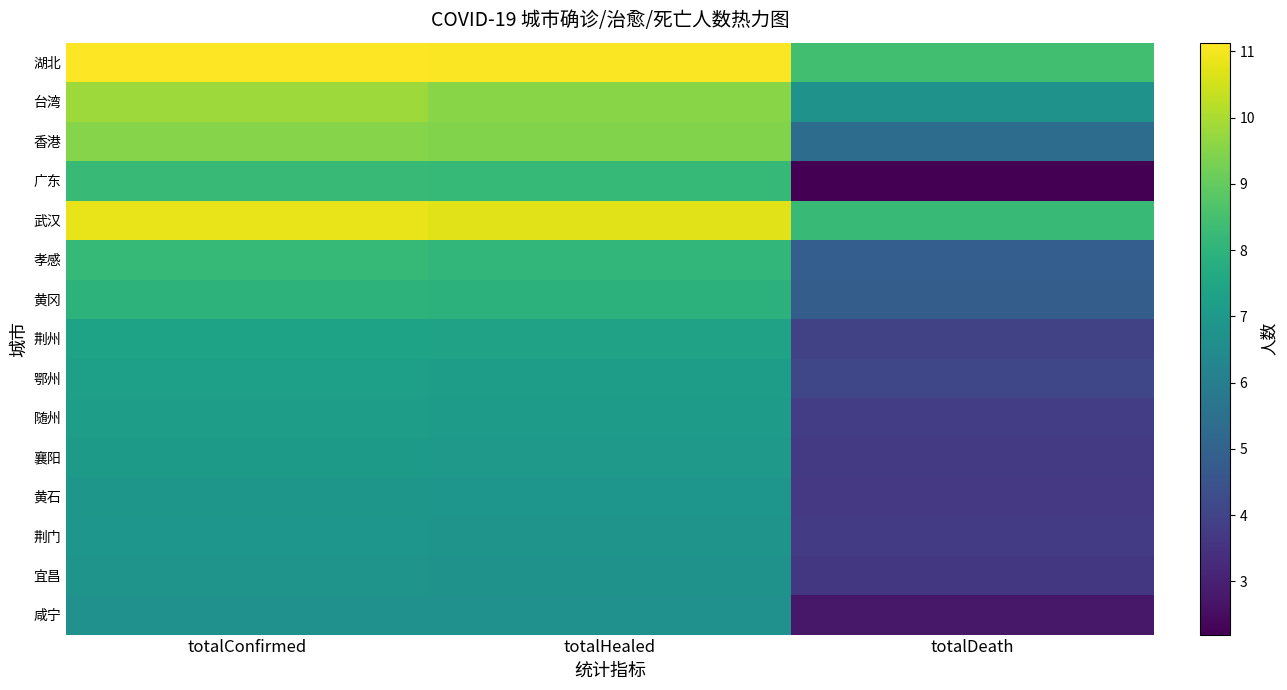

Which series has the largest total across all categories?

湖北